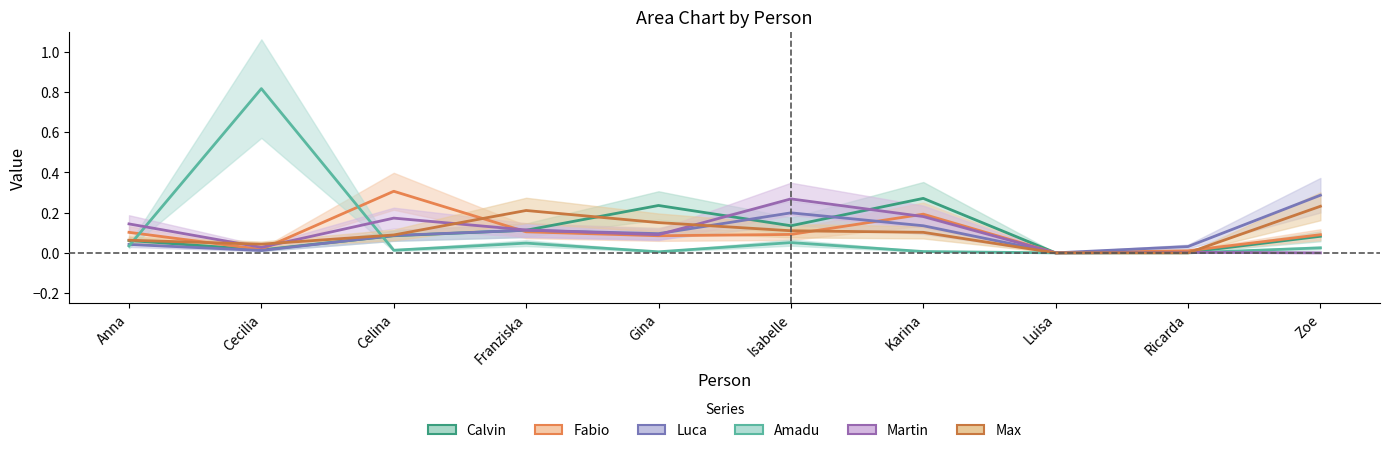

True or false: Fabio and Calvin intersect in this chart.

True